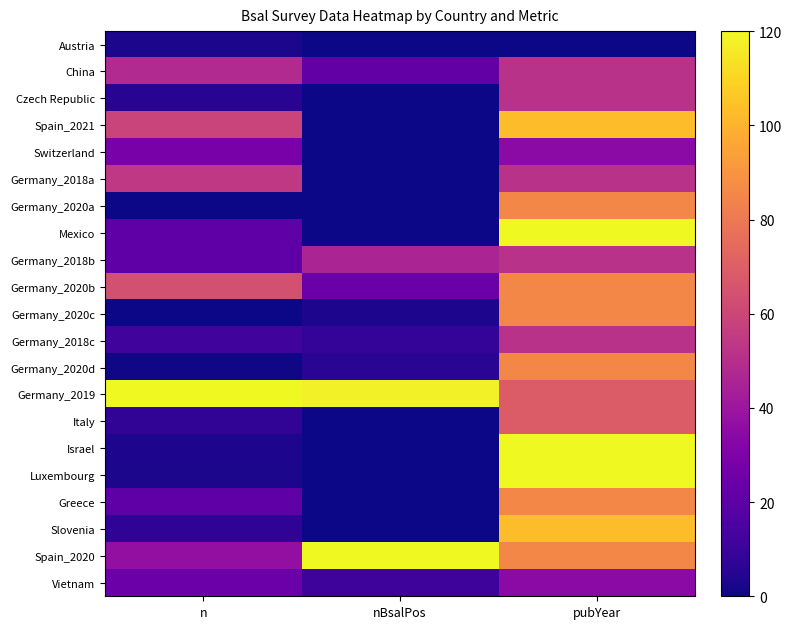

At which category does the chart reach its minimum across all series?

nBsalPos